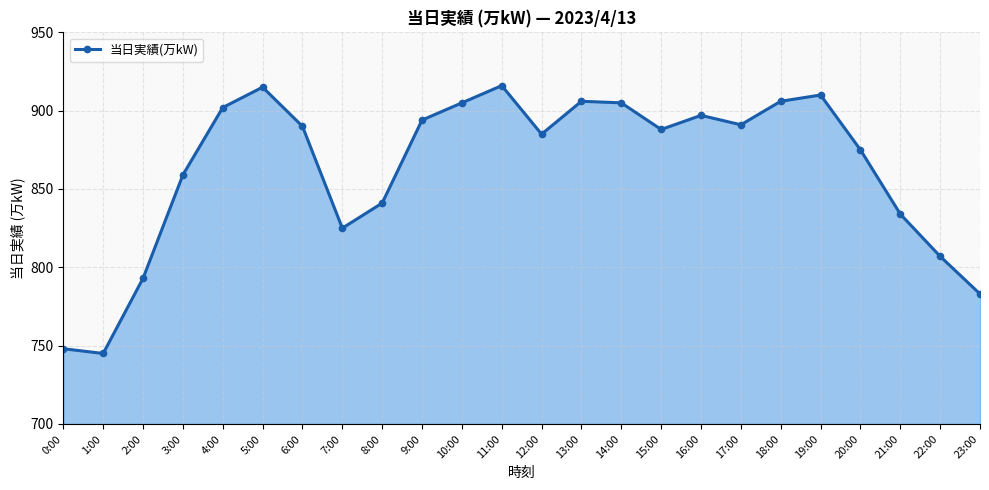

Reading left to right, extract all data points from this chart.

748	745	793	859	902	915	890	825	841	894	905	916	885	906	905	888	897	891	906	910	875	834	807	783